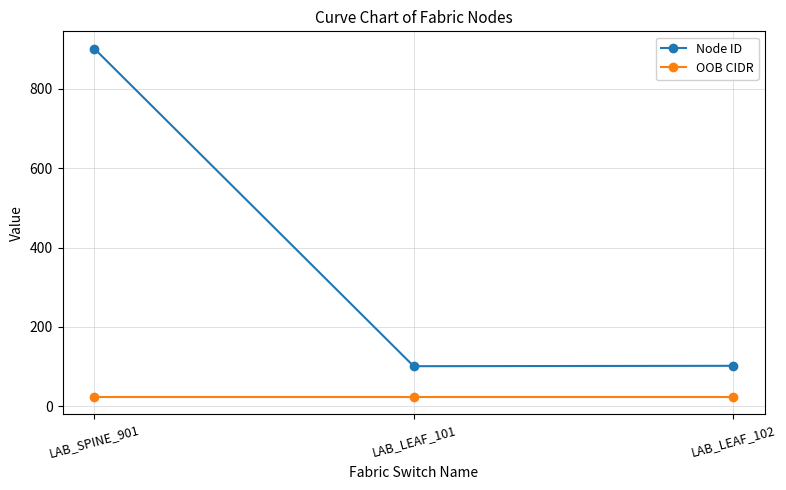

What is the sum of the Node ID values at LAB_LEAF_101 and LAB_LEAF_102?

203